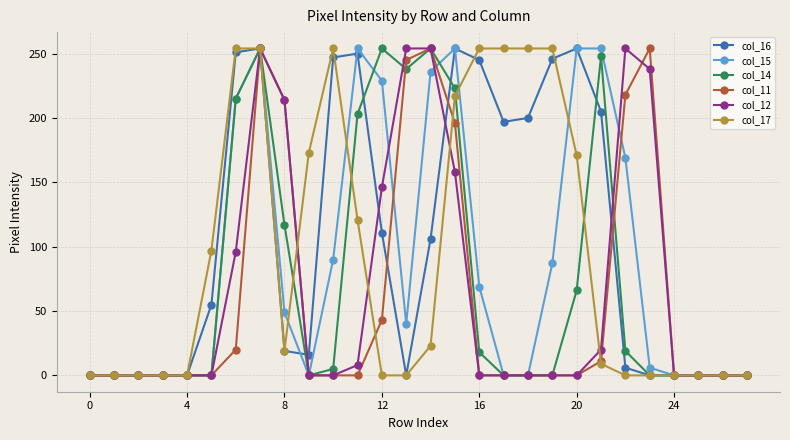

What is the average value of the col_11 series?

61